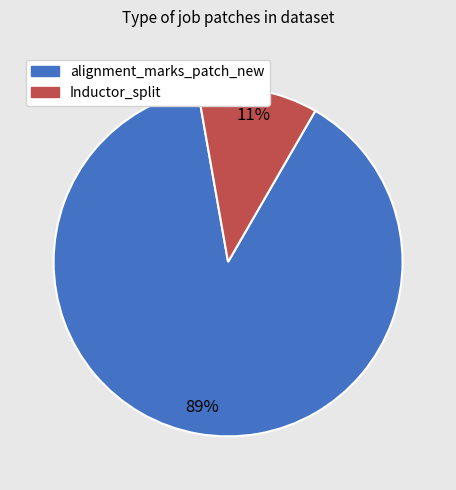

Which category accounts for the majority?

alignment_marks_patch_new